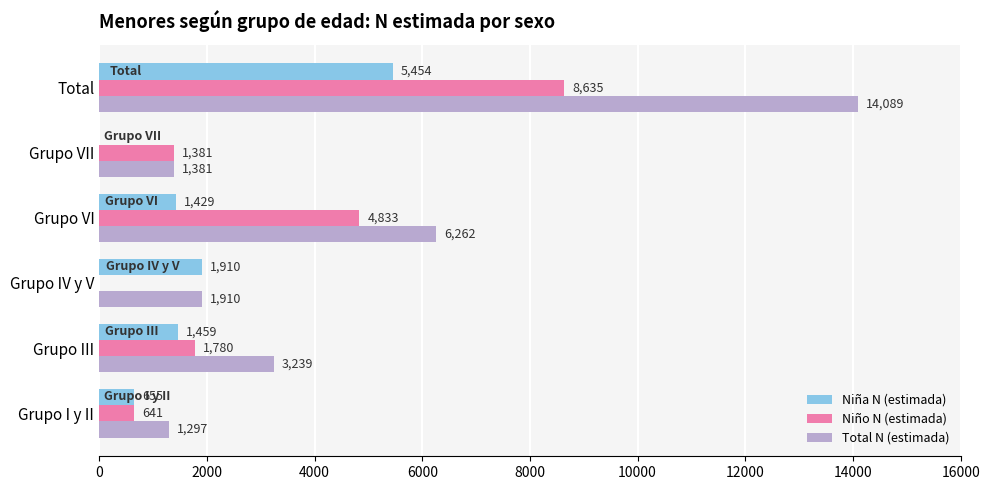

Which series has the largest range (max minus min)?

Total N (estimada)